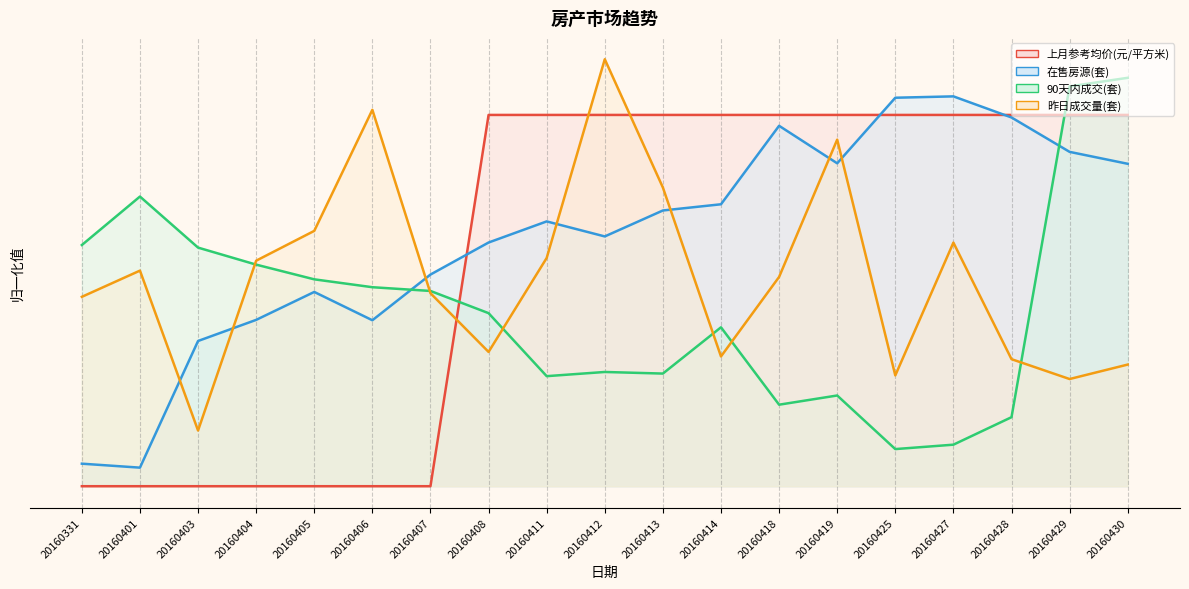

True or false: 90天内成交(套) has a value of 1.1 at 20160430.

True